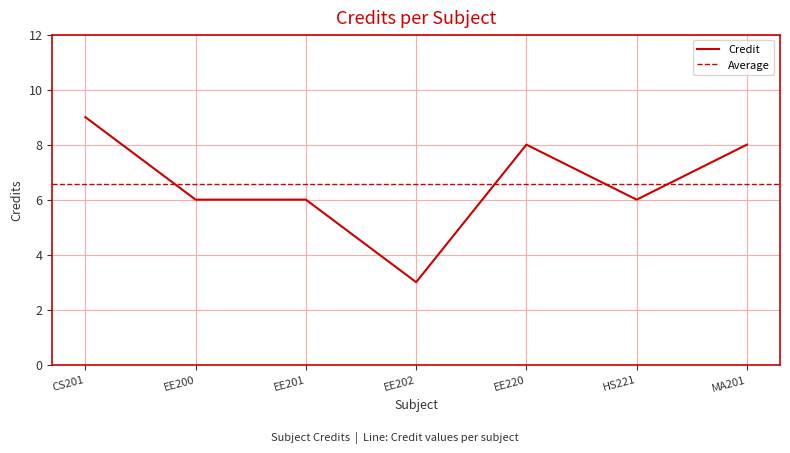

Which category has the highest value in the Credit series?

CS201